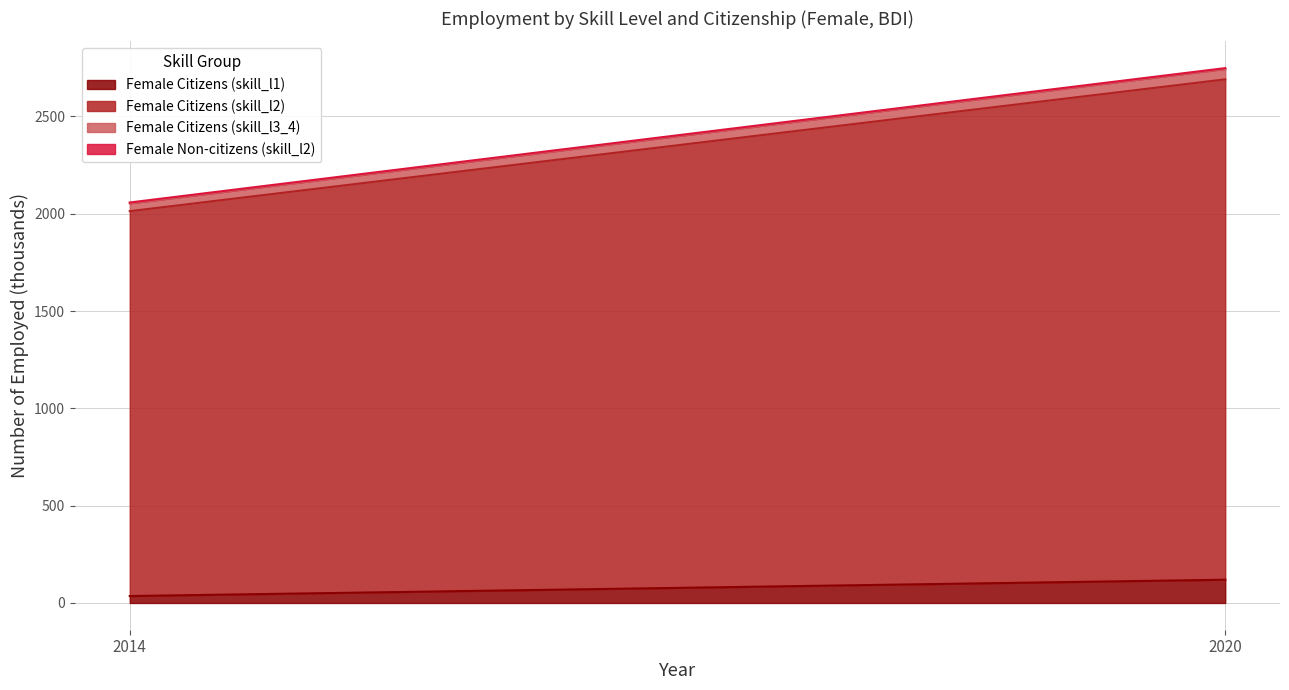

Reading left to right, what are all the values shown in this chart?

Female Citizens (skill_l1): 35.7	119.6
Female Citizens (skill_l2): 1977.5	2571.0
Female Citizens (skill_l3_4): 40.2	53.7
Female Non-citizens (skill_l2): 4.5	4.0